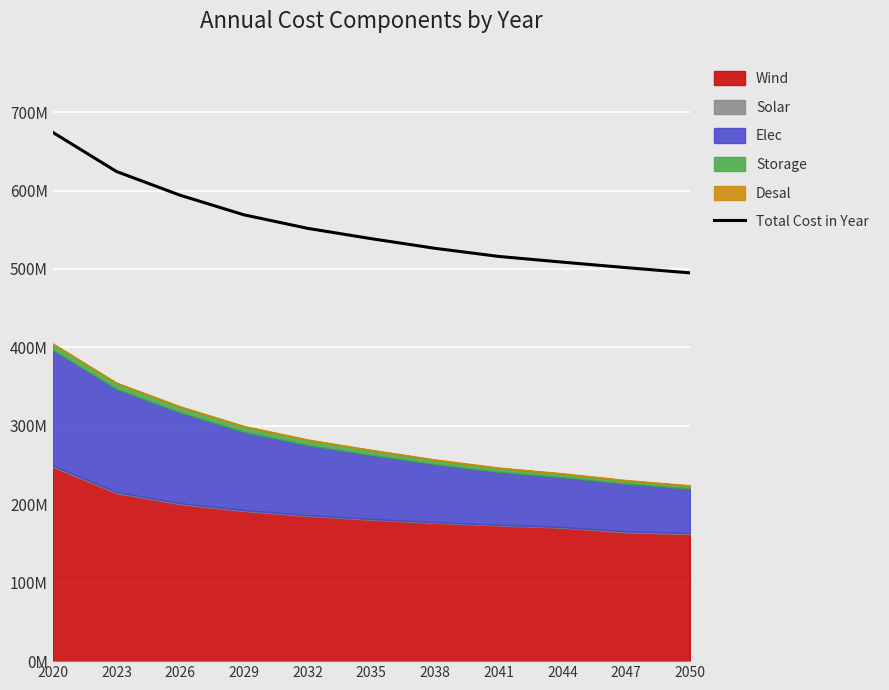

What is the average value?

554554425.2